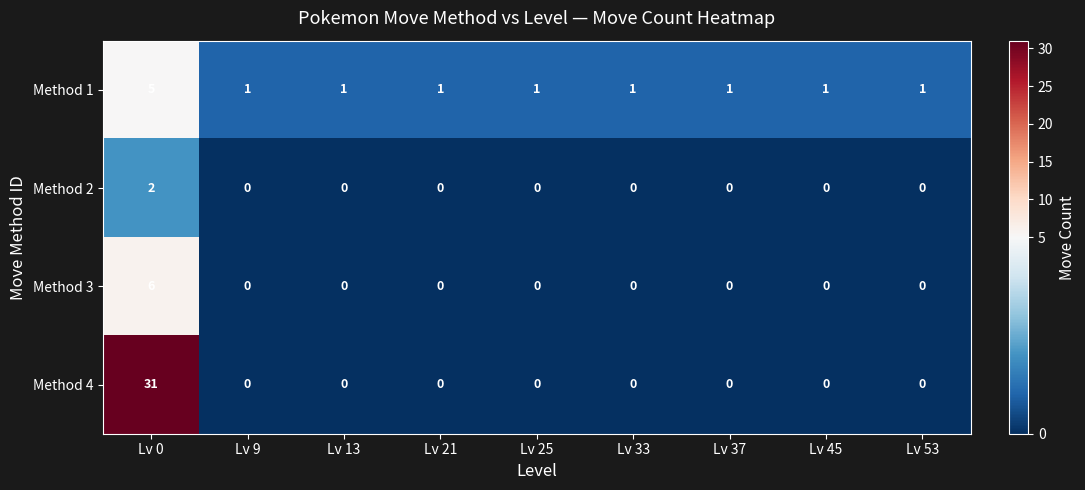

What is the maximum value for Method 4?

31